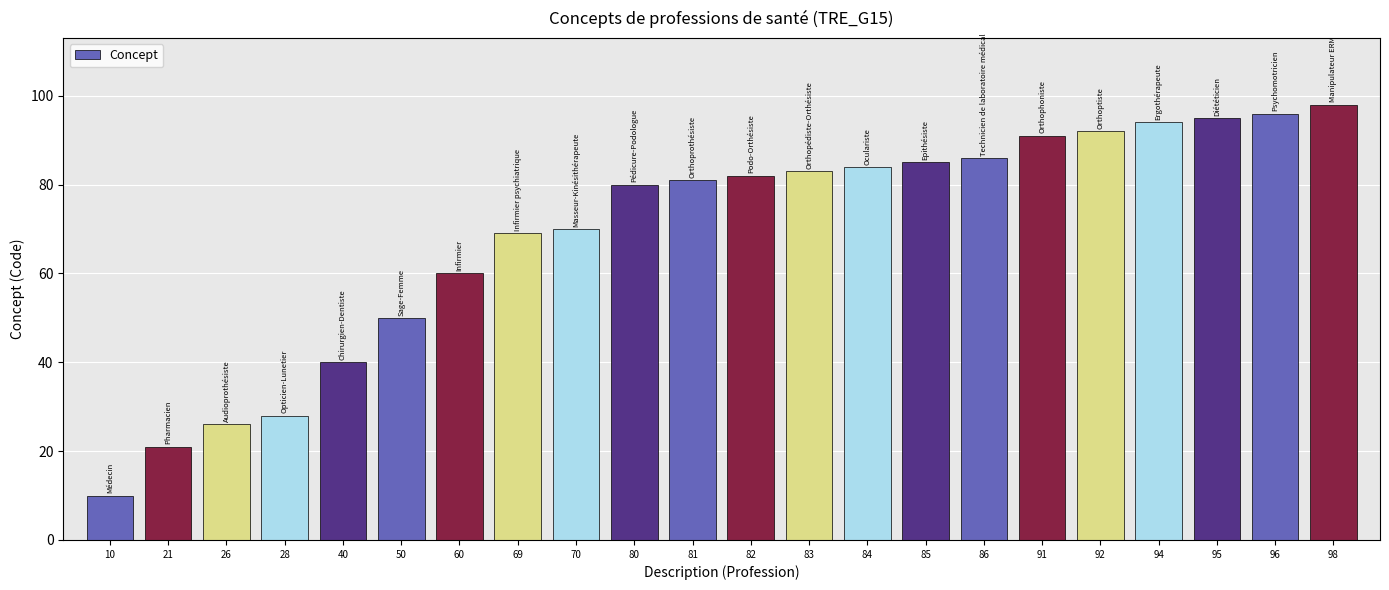

Rank the categories by value from lowest to highest.

10, 21, 26, 28, 40, 50, 60, 69, 70, 80, 81, 82, 83, 84, 85, 86, 91, 92, 94, 95, 96, 98